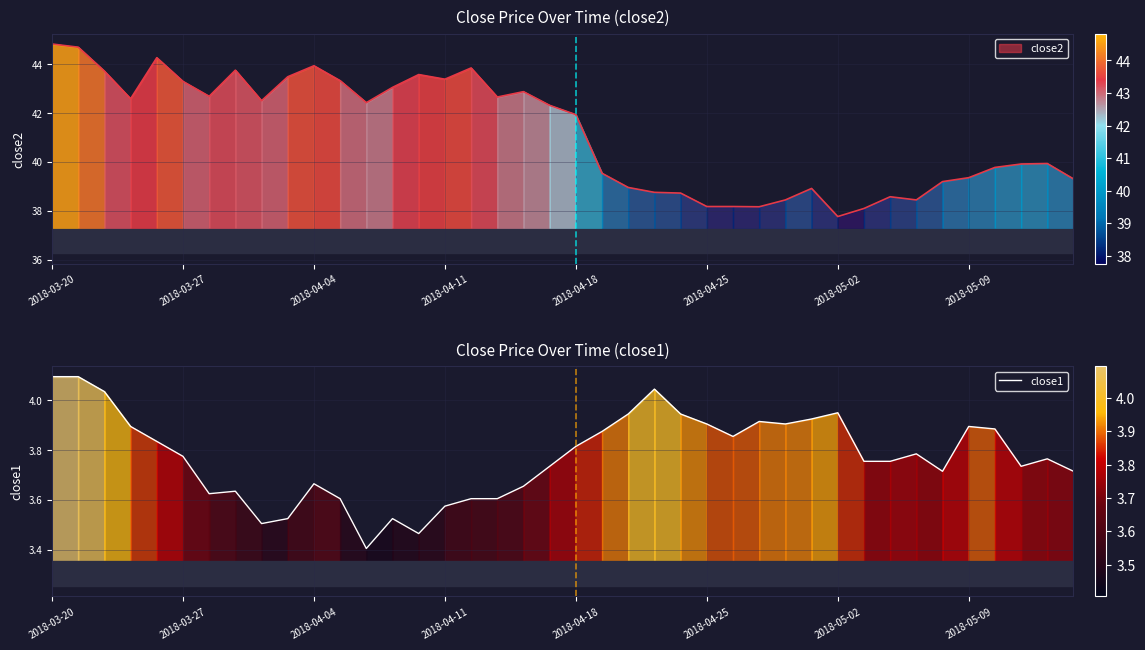

How many interior local valleys (lower than both neighbors) does the data have?

8